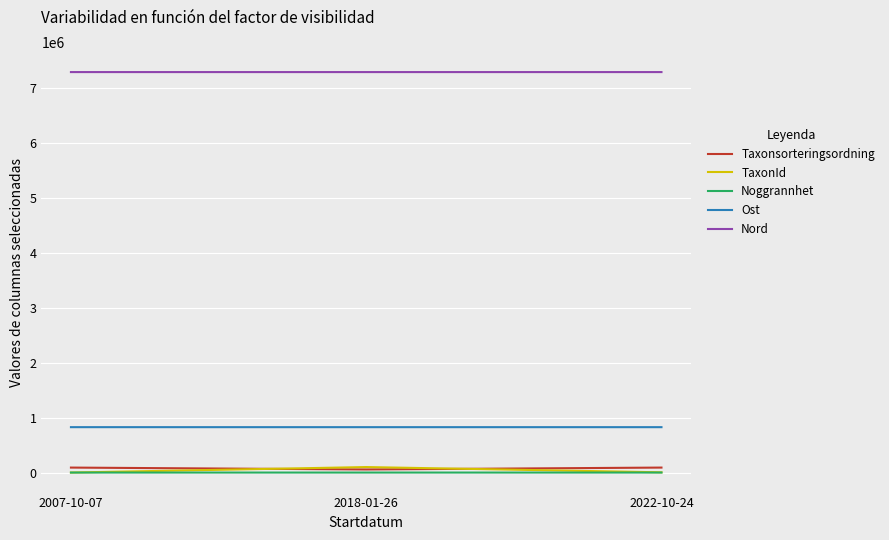

The value of Ost at 2018-01-26 is 826103. True or false?

True